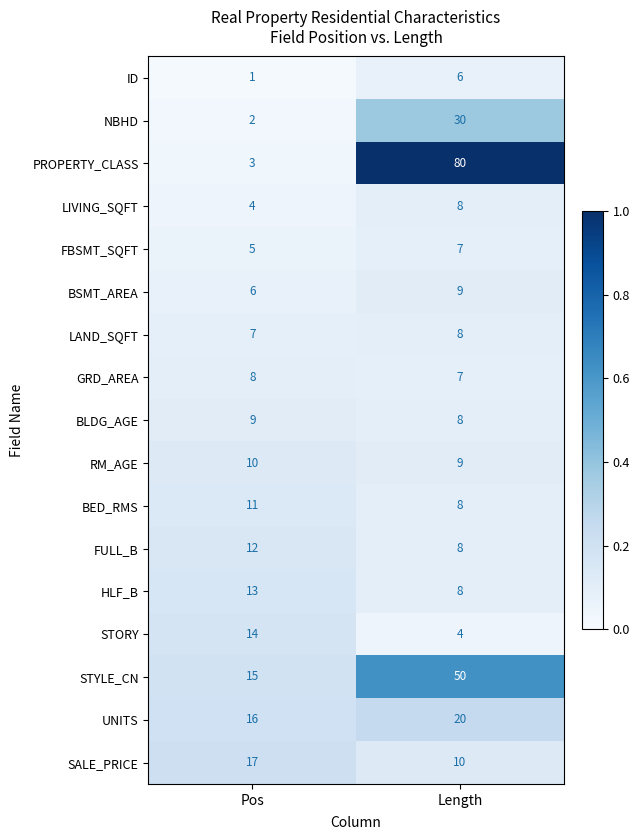

At which category is the sum across all series the highest?

Length